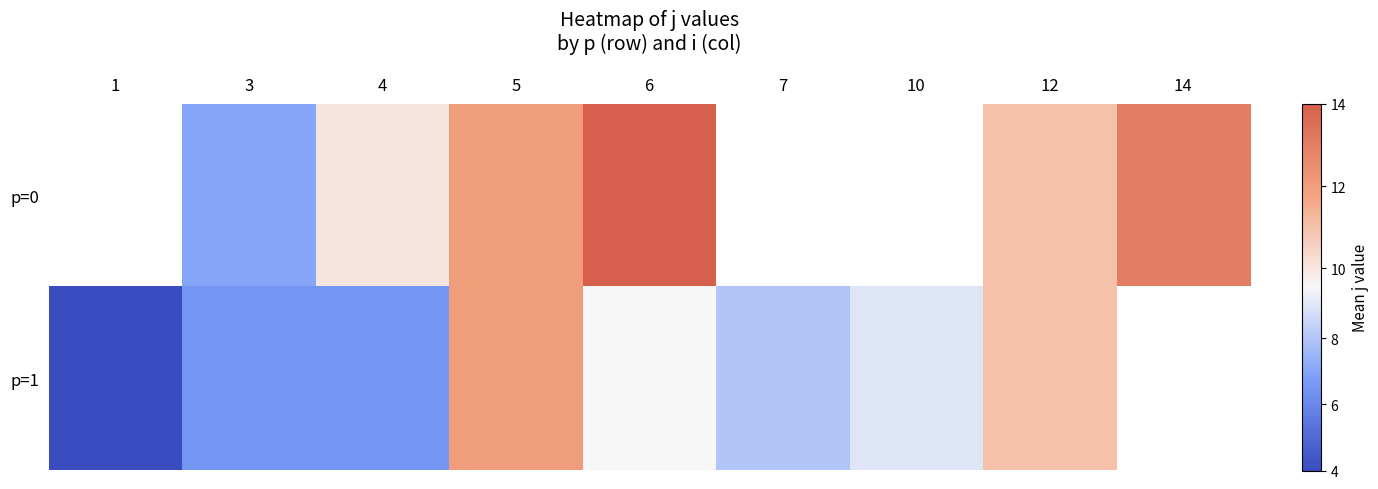

Count the number of categories in the chart.

9